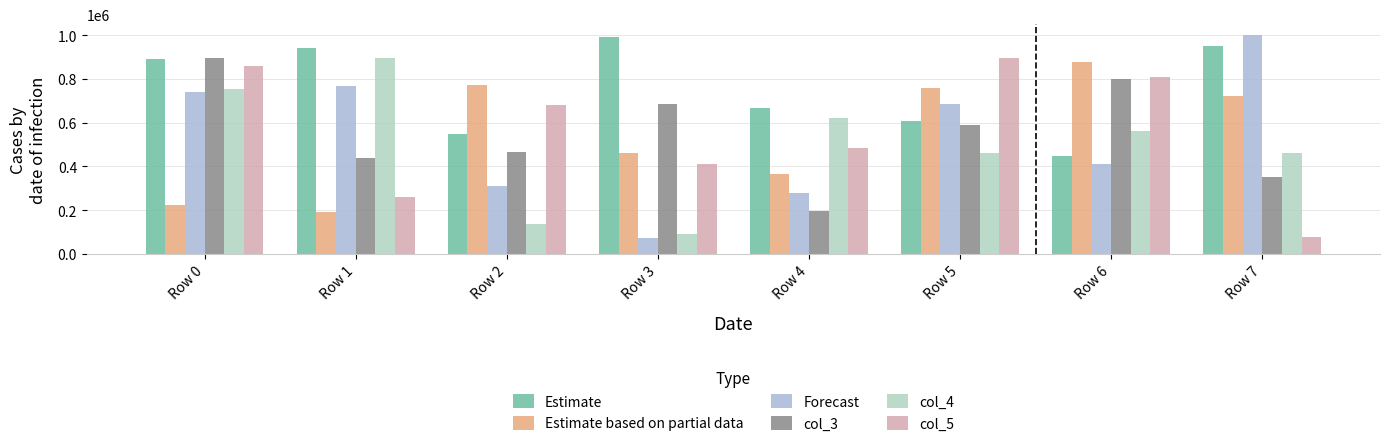

The value of Estimate based on partial data at Row 6 is 1257431. True or false?

False